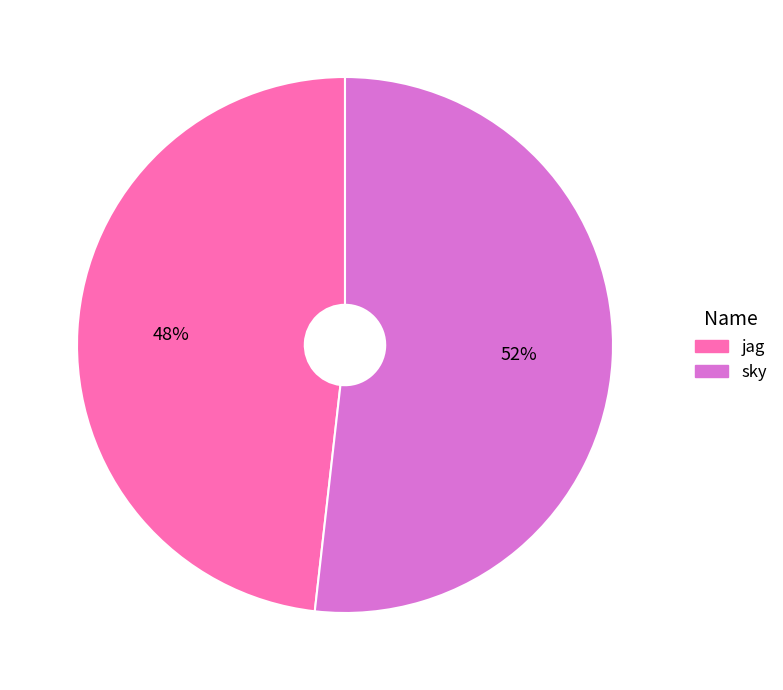

Rank the categories by value from lowest to highest.

jag, sky